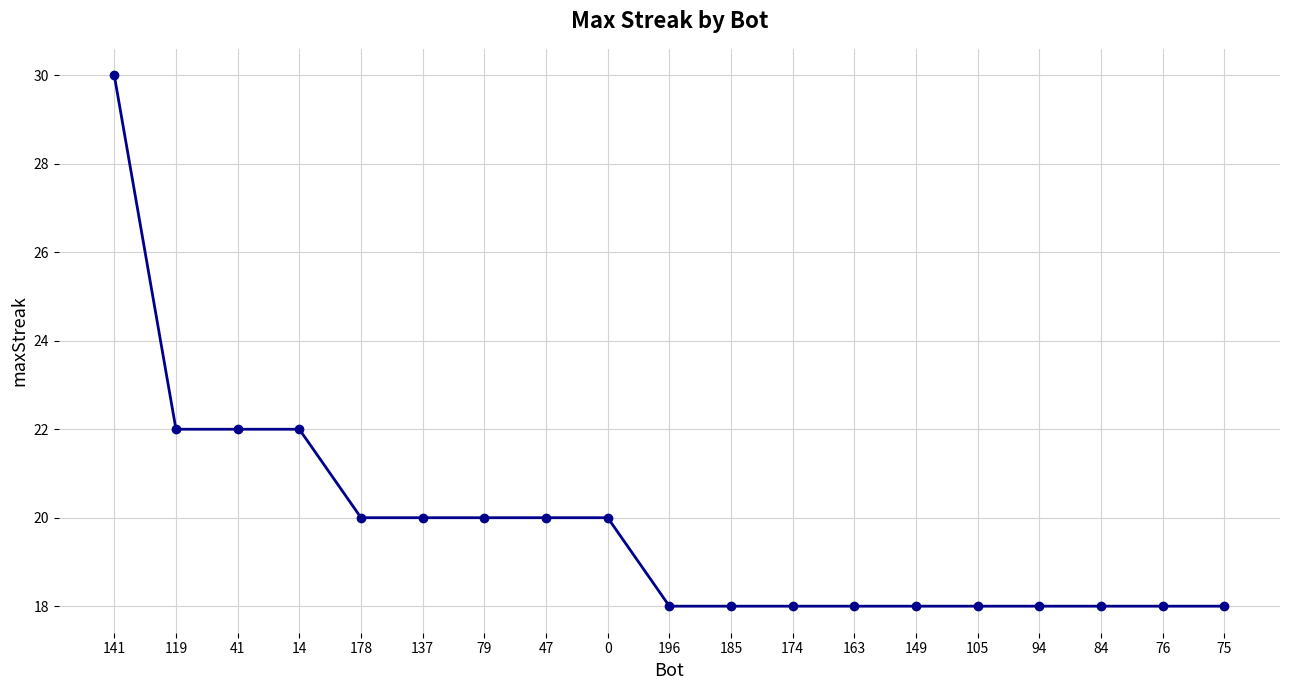

Reading left to right, list all the values displayed in this chart.

141=30	119=22	41=22	14=22	178=20	137=20	79=20	47=20	0=20	196=18	185=18	174=18	163=18	149=18	105=18	94=18	84=18	76=18	75=18